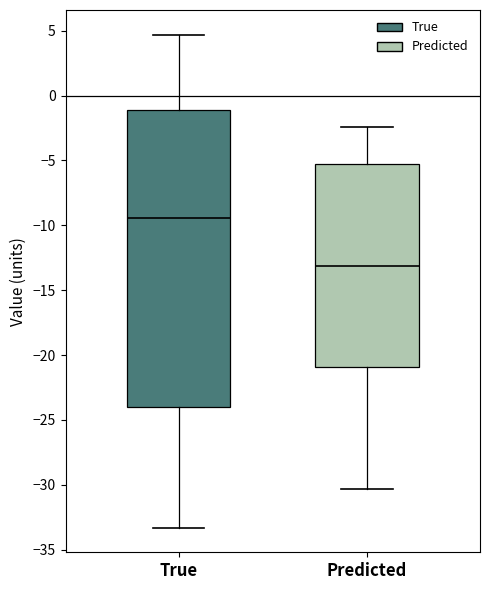

Which box has the lowest median line?

Predicted